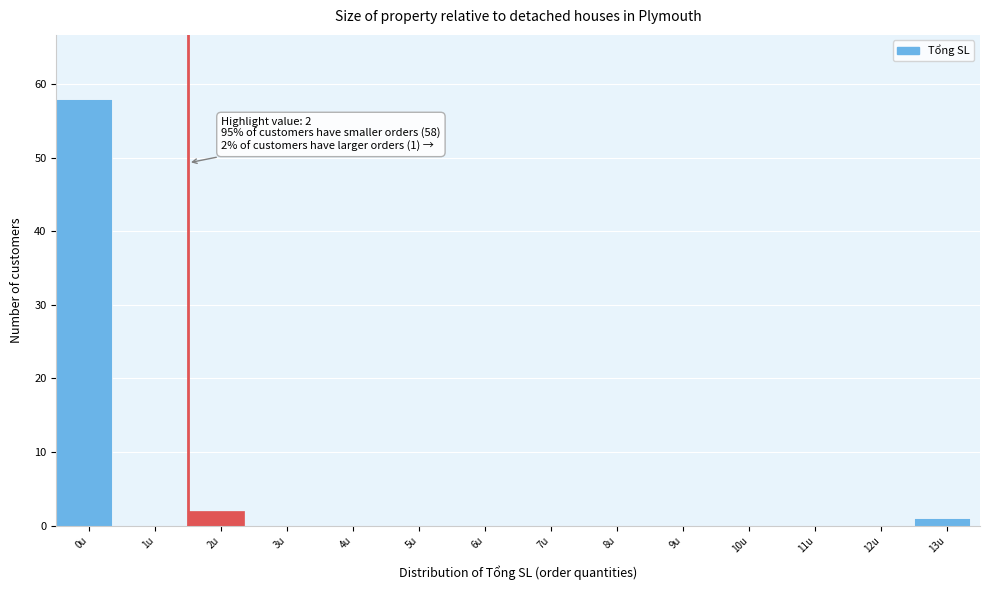

Reading right to left, transcribe all the data shown in this chart.

13u=1	12u=0	11u=0	10u=0	9u=0	8u=0	7u=0	6u=0	5u=0	4u=0	3u=0	2u=2	1u=0	0u=58